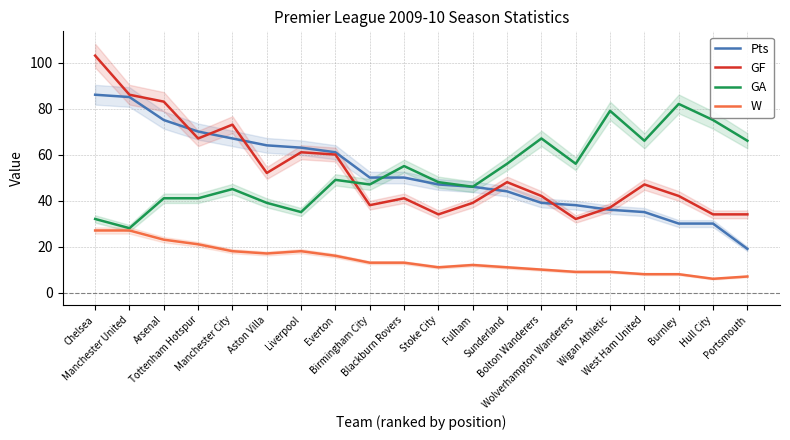

The value of Pts at Blackburn Rovers is 83. True or false?

False